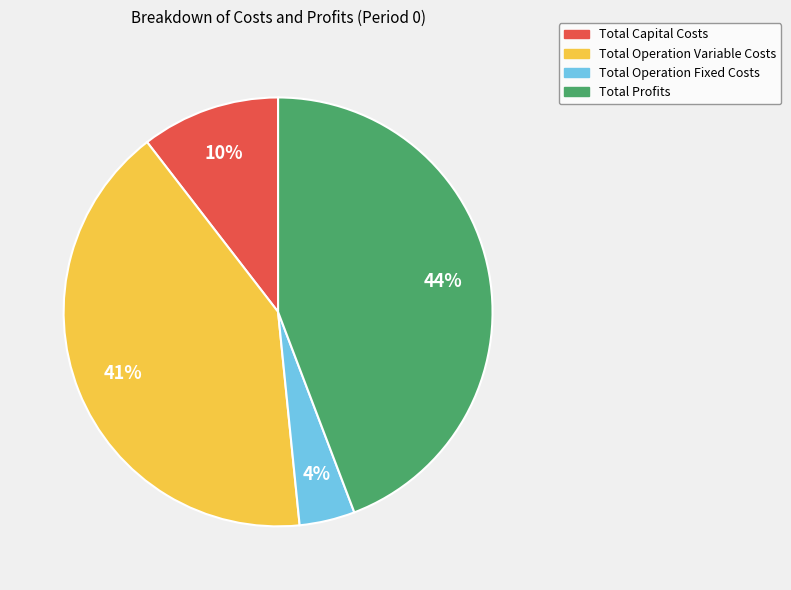

Do Total Profits and Total Operation Fixed Costs together represent more than half of the pie?

No